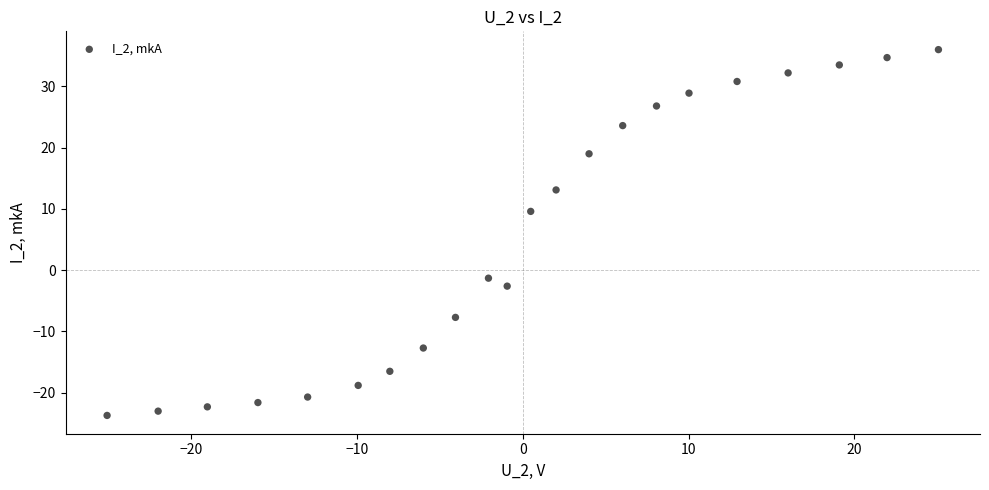

What is the range of X values (max minus min)?

50.2